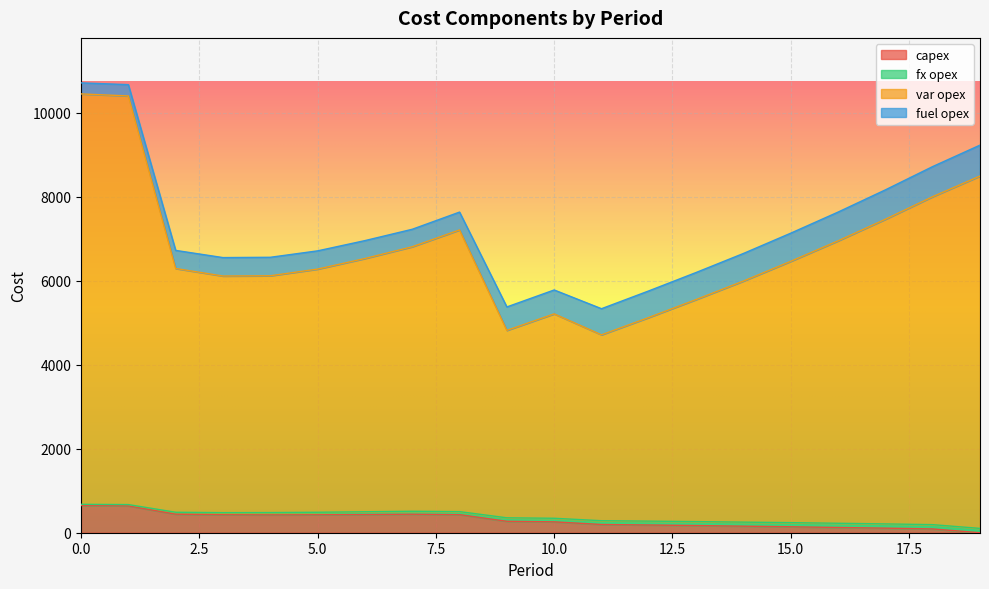

Is it true that capex equals 648 at 0.0?

True